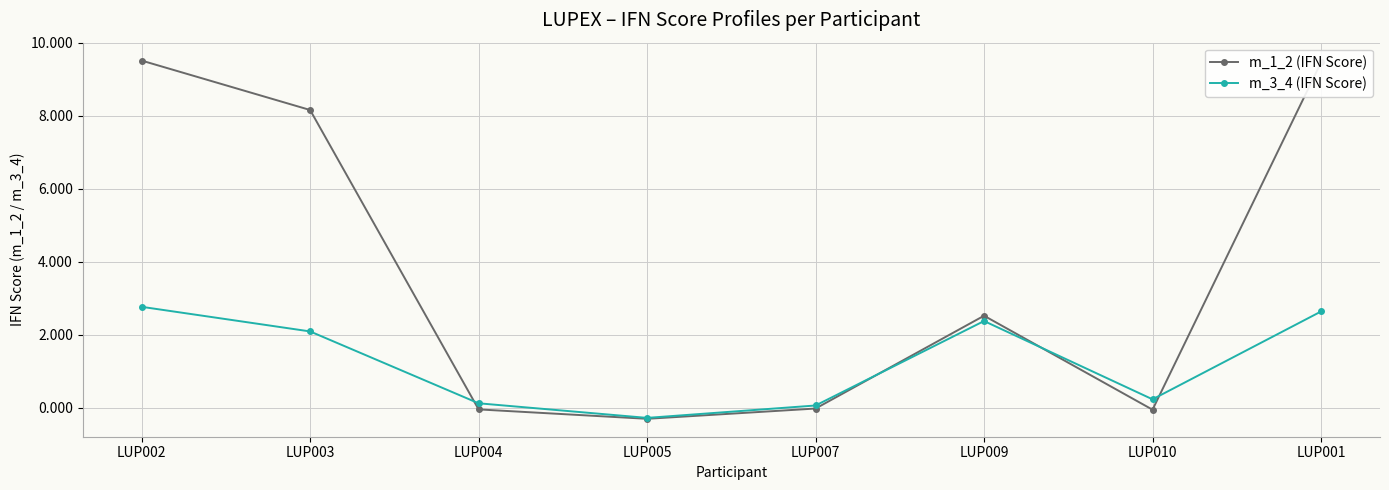

List the series in order of their overall mean, lowest first.

m_3_4 (IFN Score), m_1_2 (IFN Score)